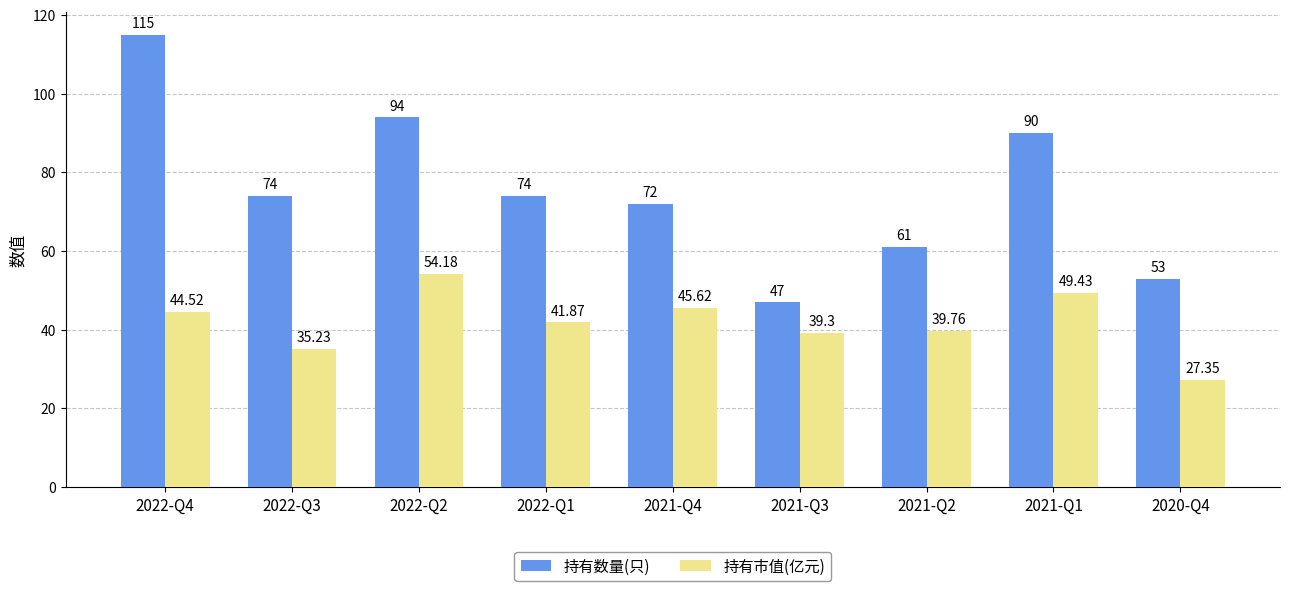

What position from the left is 2022-Q4?

1